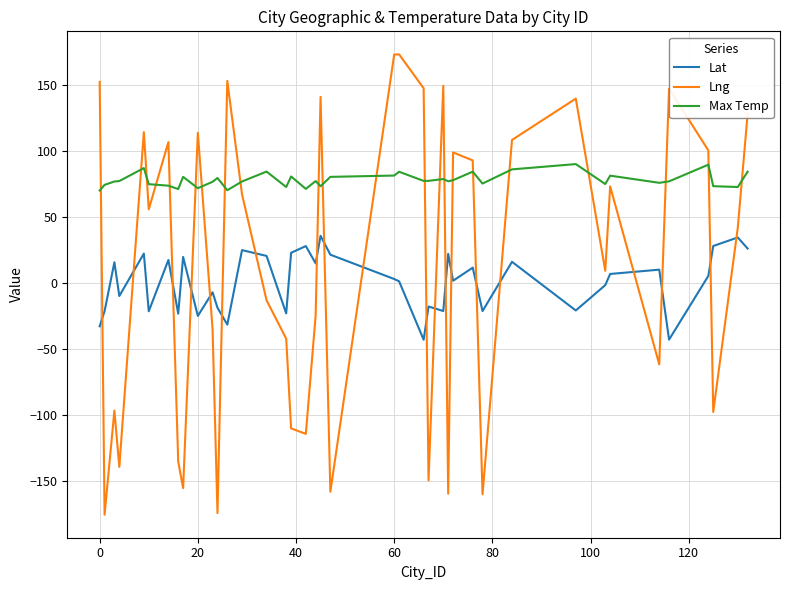

Which series has the widest spread of values?

Lng